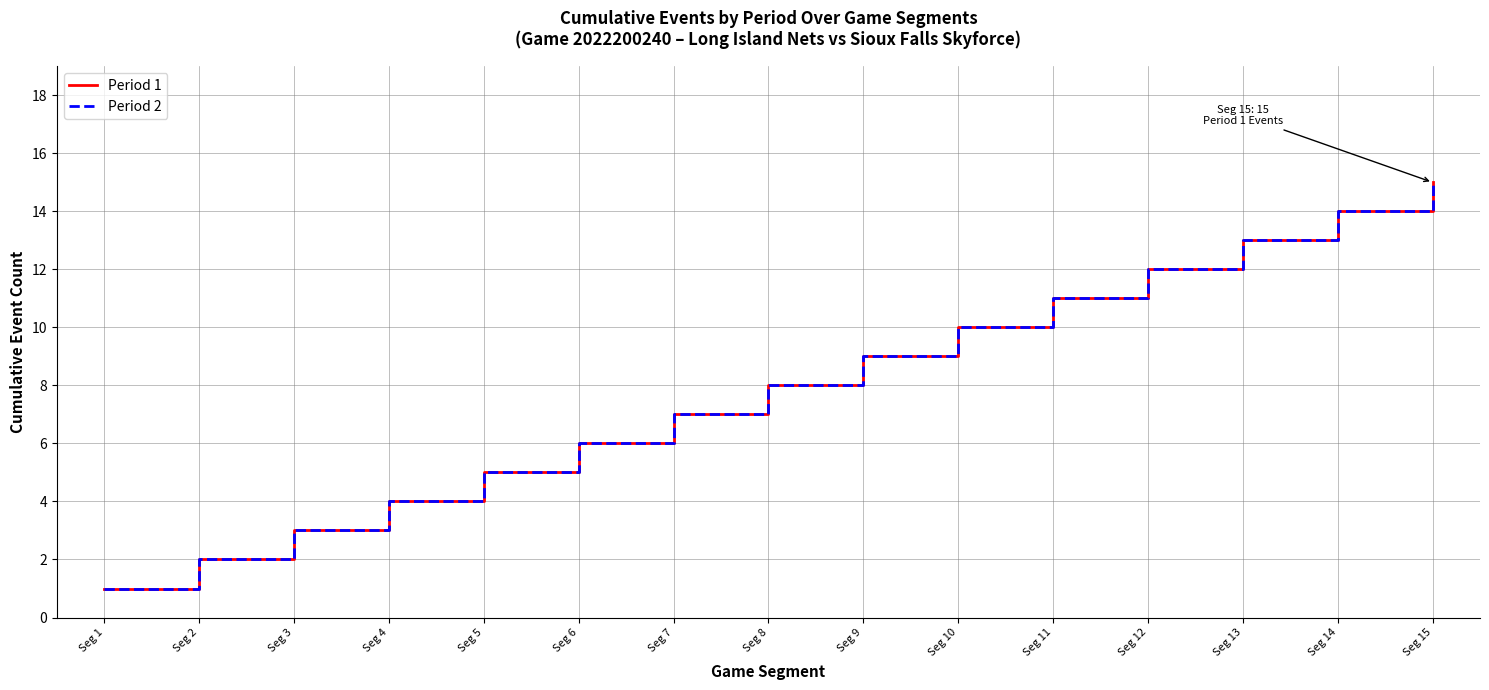

Rank the categories by Period 2 value from lowest to highest.

Seg 1, Seg 2, Seg 3, Seg 4, Seg 5, Seg 6, Seg 7, Seg 8, Seg 9, Seg 10, Seg 11, Seg 12, Seg 13, Seg 14, Seg 15